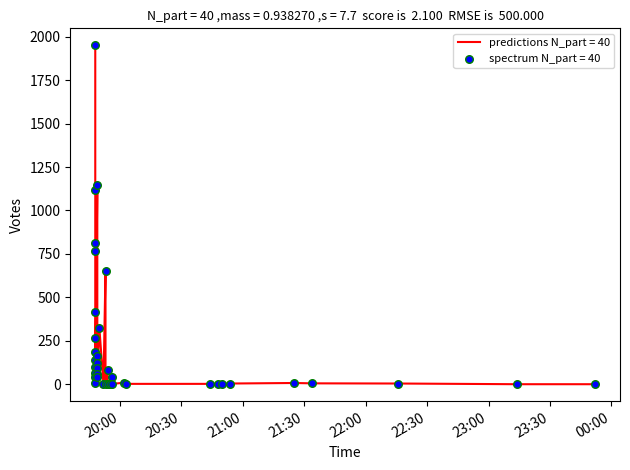

What is the change in value from 2019-09-19 19:54 to 2019-09-19 20:48?

-77